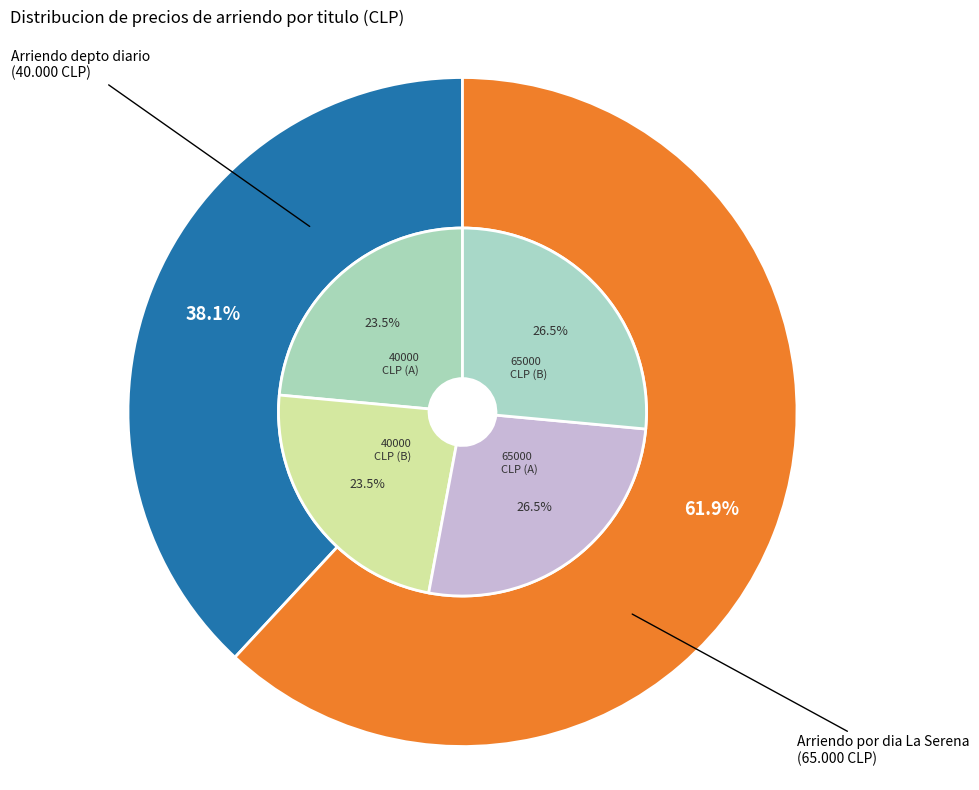

Is it true that Arriendo por dia La Serena is 57% of the pie?

False